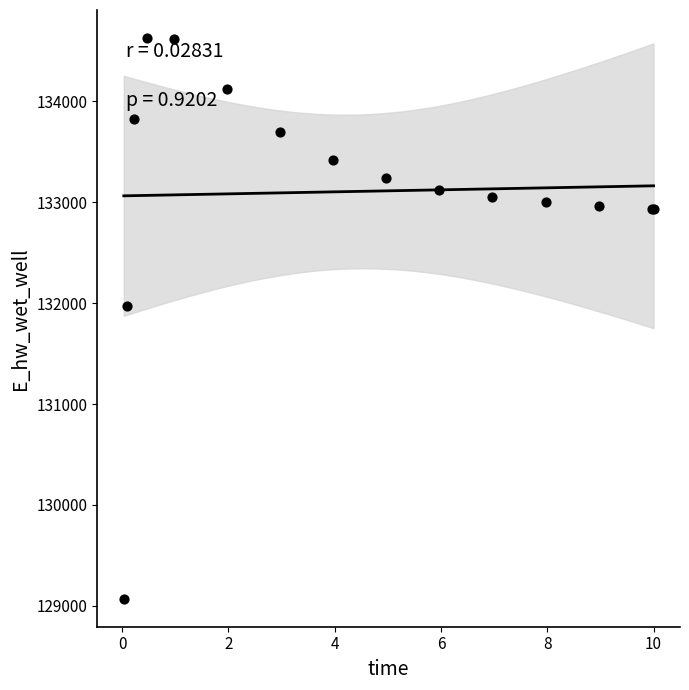

What Y value in the scatter plot is closest to 131849?

131969.9